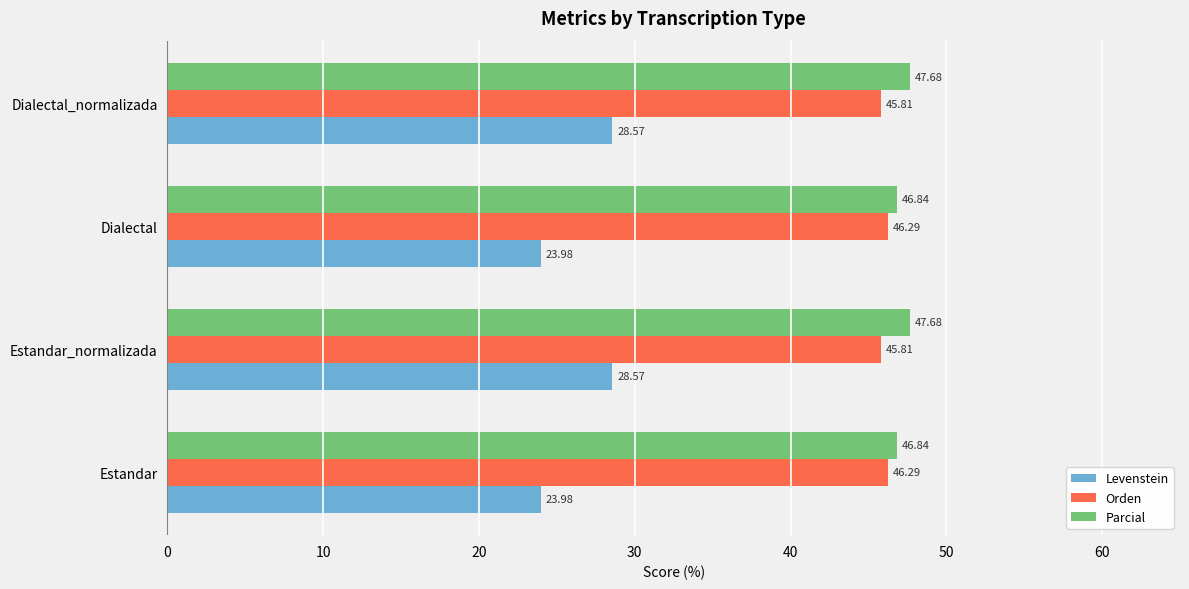

What is the difference between the maximum and minimum values in the Orden series?

0.5